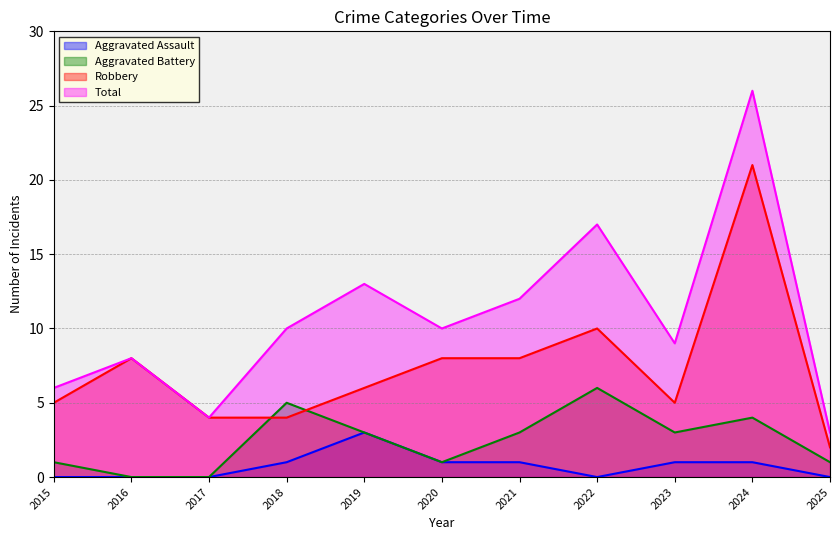

True or false: Total and Robbery cross at least once.

False